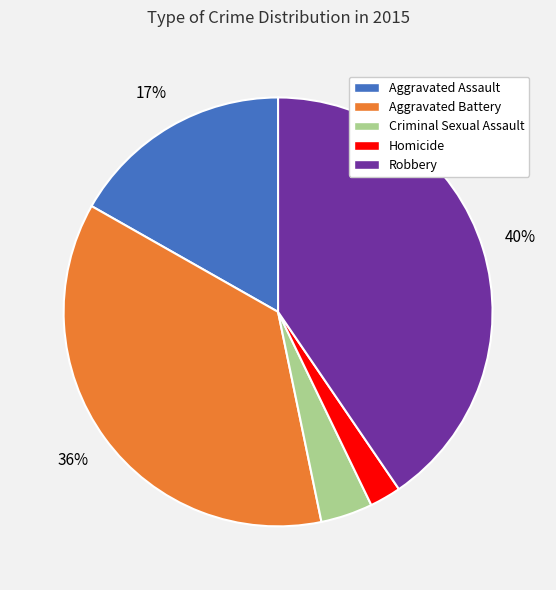

To the nearest percent, what is the difference between the largest and smallest slice percentages?

38%